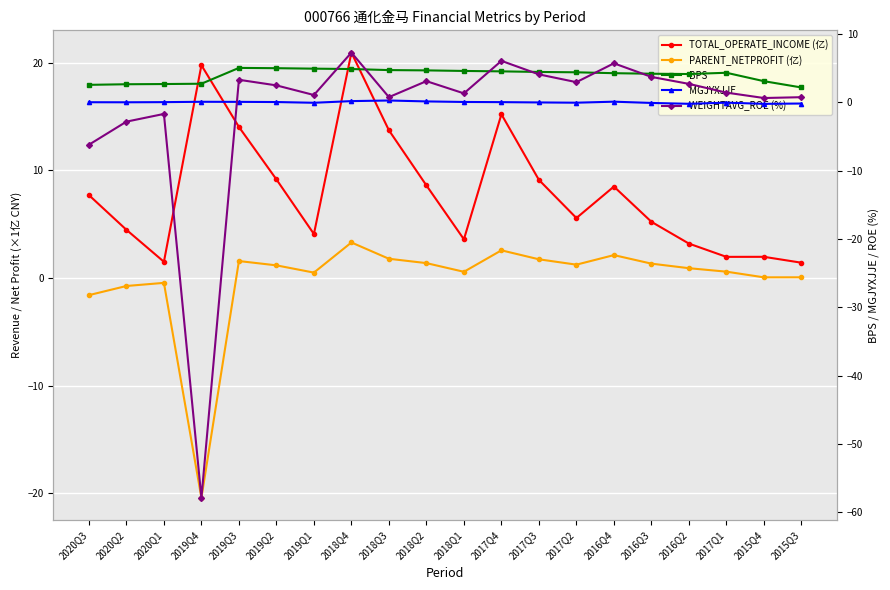

How many values in WEIGHTAVG_ROE (%) are below zero?

4